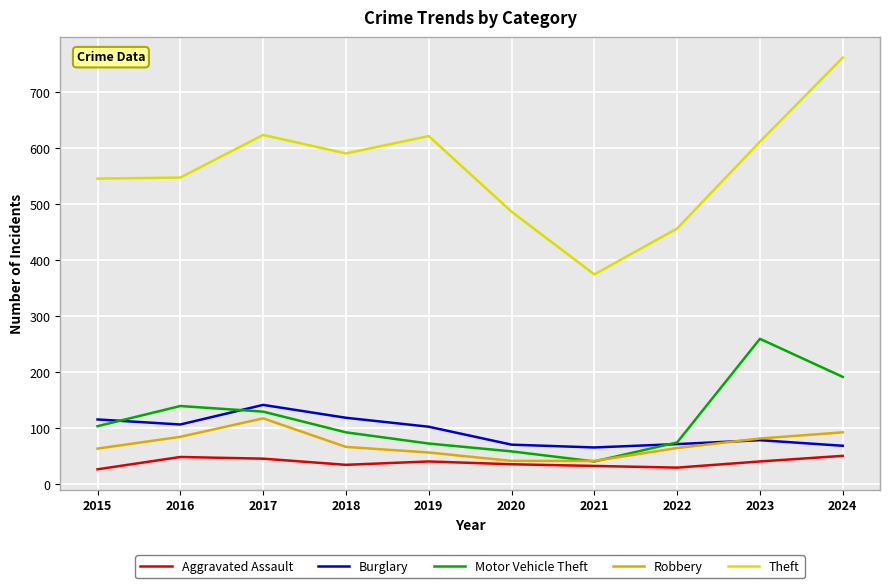

What is the difference between the highest and lowest values at 2018?

556